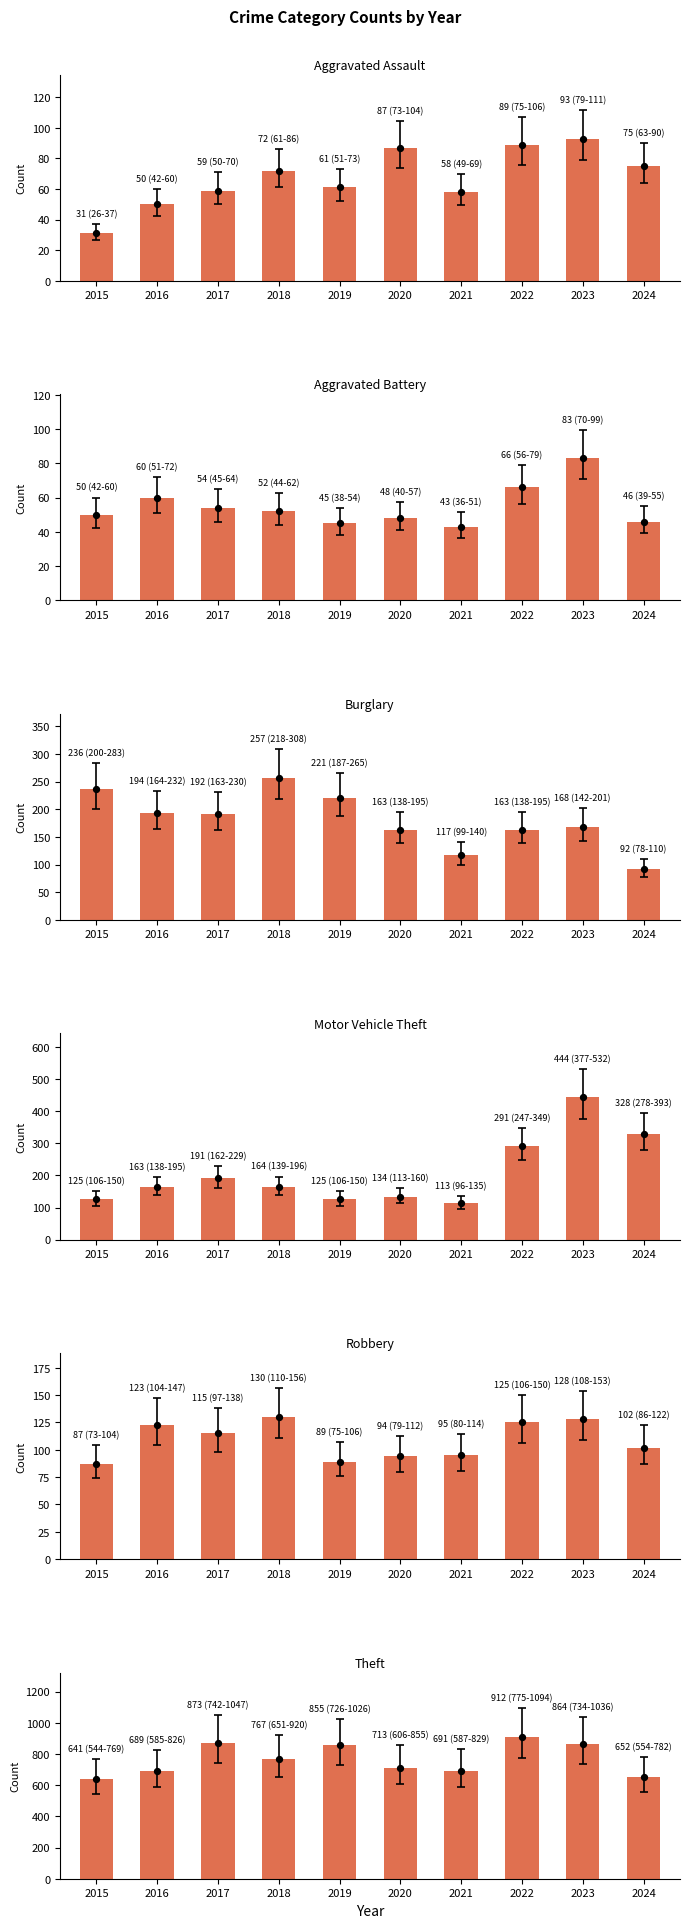

What are all the series names shown in the legend?

Aggravated Assault, Aggravated Battery, Burglary, Motor Vehicle Theft, Robbery, Theft